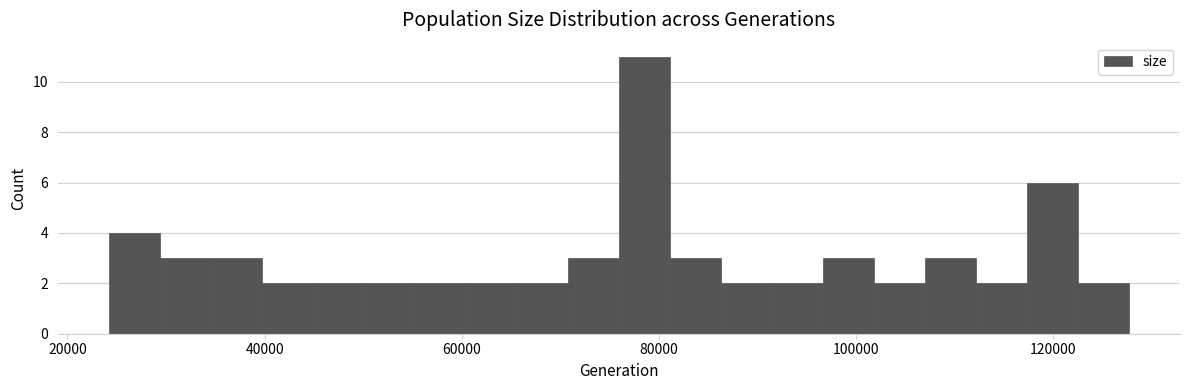

Around what value on the x-axis is the tallest bar? Give the approximate position of its centre, as read against the axis.

78000